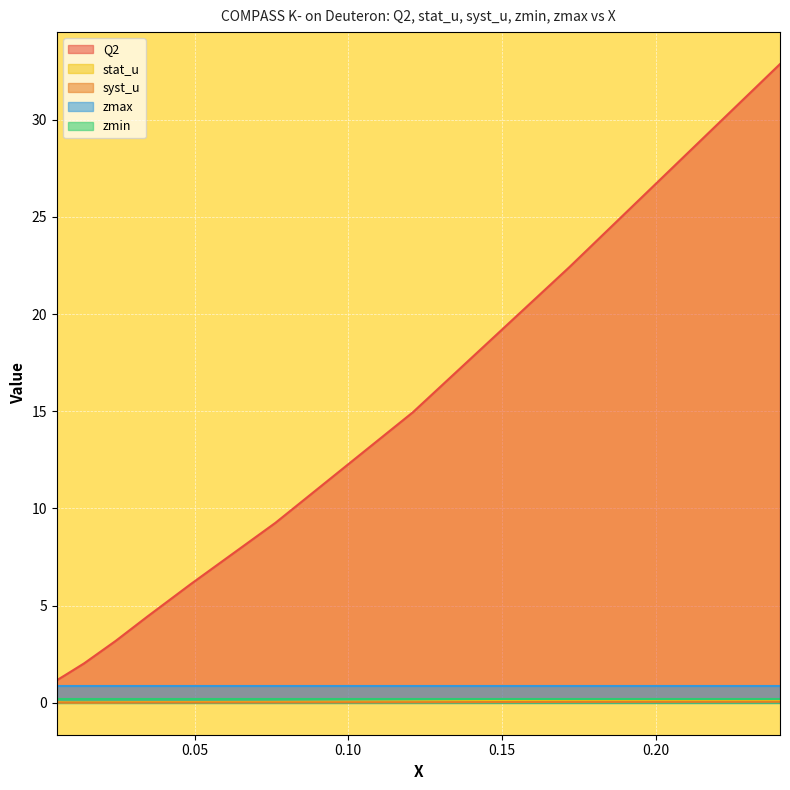

True or false: syst_u and Q2 intersect in this chart.

False